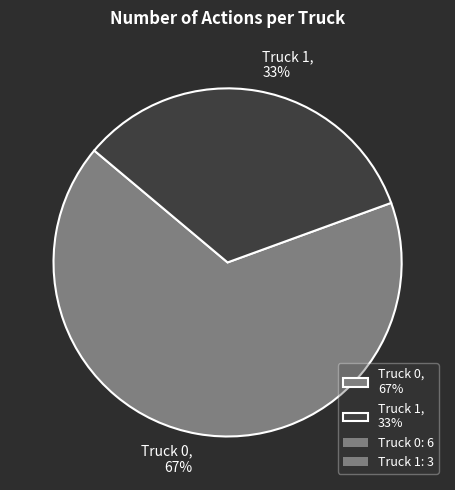

To the nearest percent, what is the combined percentage of Truck 0 and Truck 1?

100%